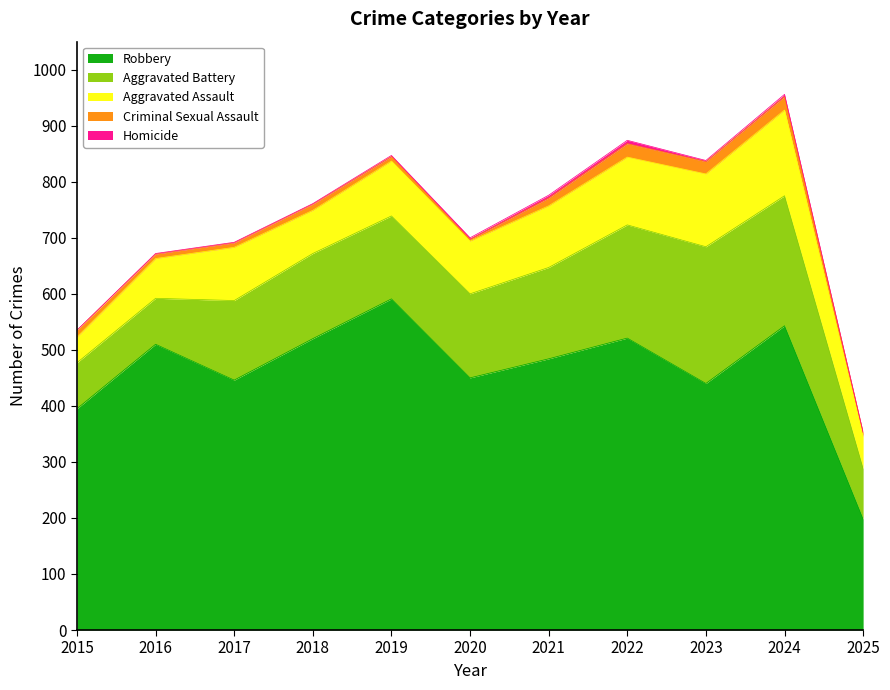

List the labels in order of Criminal Sexual Assault value, smallest first.

2020, 2025, 2016, 2017, 2019, 2018, 2015, 2021, 2023, 2022, 2024